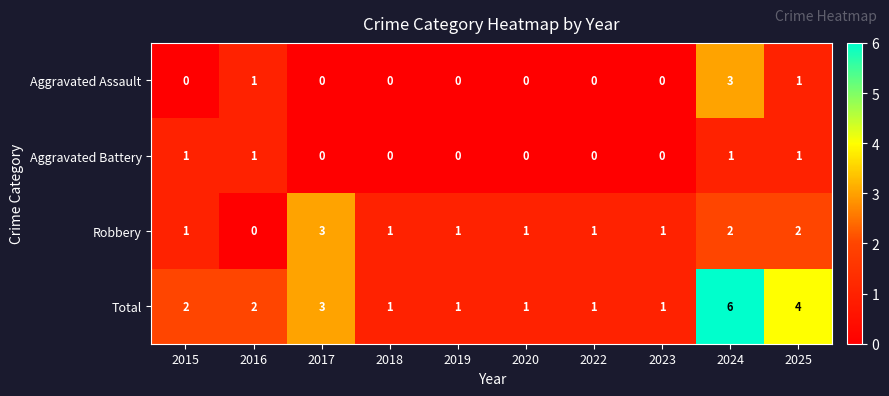

What is the difference between the maximum and minimum values in the Total series?

5